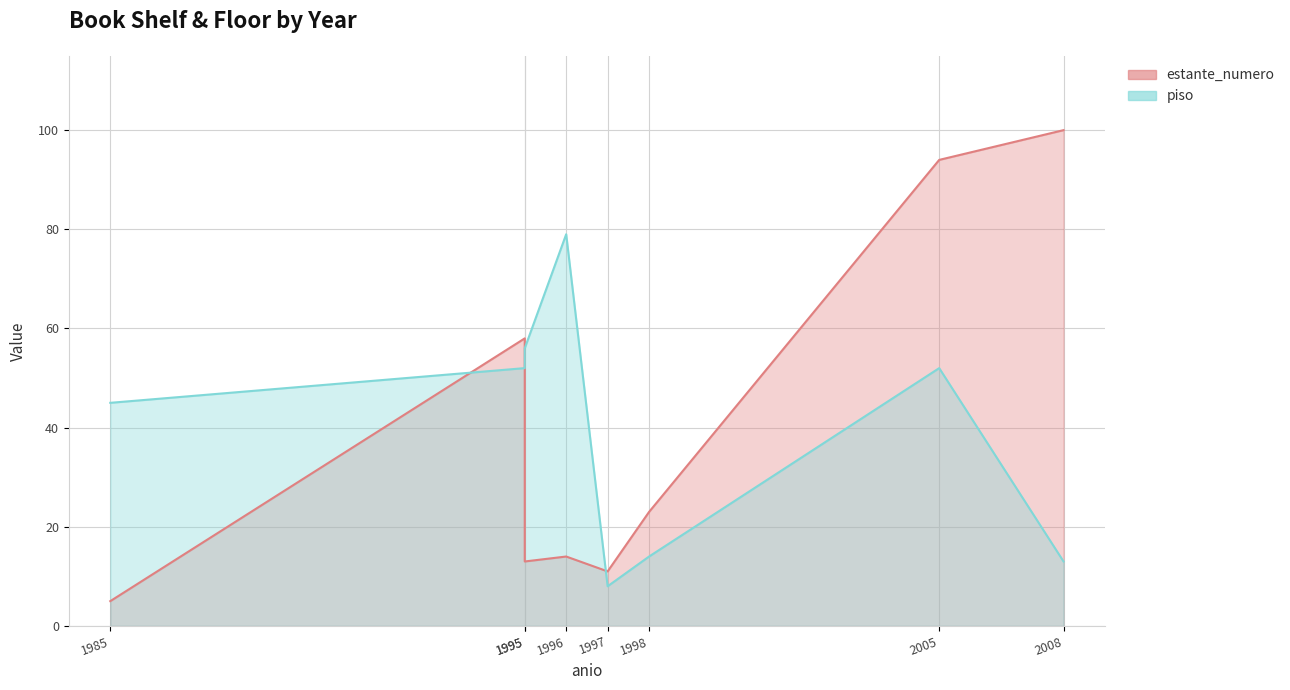

How many interior local valleys does the estante_numero series have?

2